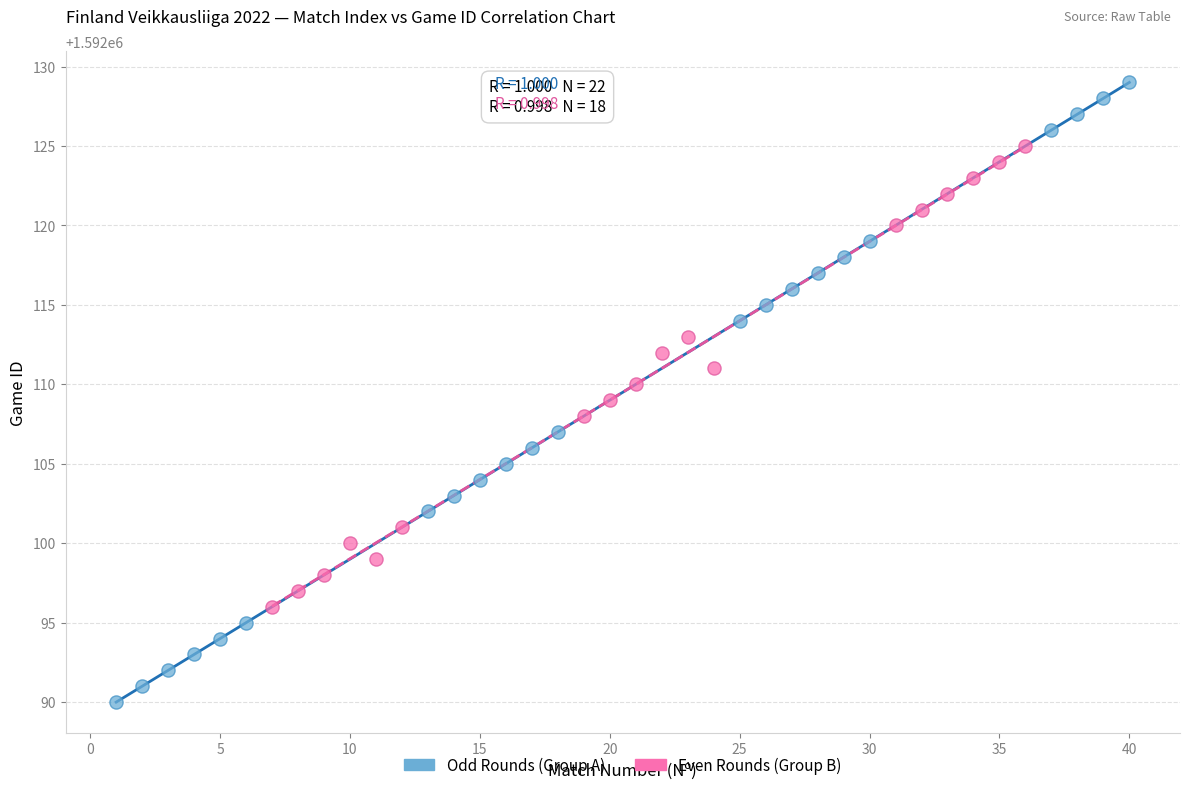

Which series has the widest spread of Y values?

Odd Rounds (Group A)